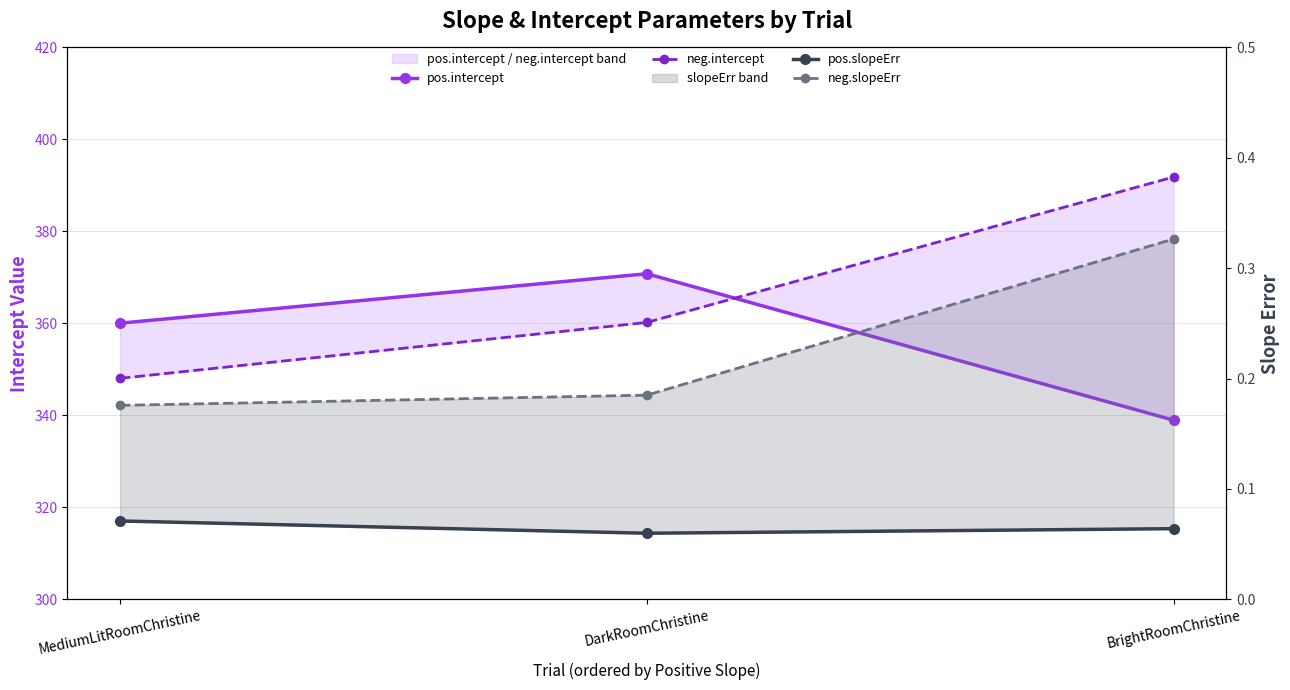

What is the label of the 2nd point from the left?

DarkRoomChristine